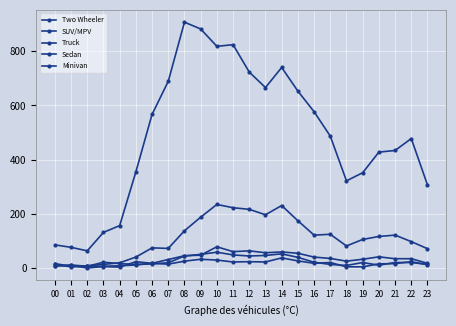

Reading left to right, extract all data points from this chart.

Two Wheeler: 00=86	01=77	02=64	03=132	04=157	05=355	06=567	07=689	08=907	09=882	10=818	11=824	12=723	13=666	14=740	15=653	16=577	17=487	18=322	19=352	20=428	21=434	22=478	23=307
SUV/MPV: 00=17	01=7	02=9	03=14	04=20	05=41	06=75	07=73	08=138	09=188	10=235	11=223	12=217	13=197	14=231	15=175	16=122	17=125	18=82	19=106	20=117	21=122	22=98	23=72
Truck: 00=8	01=12	02=7	03=22	04=17	05=14	06=16	07=20	08=45	09=51	10=59	11=49	12=45	13=47	14=53	15=40	16=22	17=14	18=10	19=21	20=11	21=21	22=21	23=14
Sedan: 00=9	01=10	02=1	03=6	04=4	05=24	06=18	07=32	08=46	09=48	10=79	11=61	12=64	13=57	14=60	15=55	16=41	17=36	18=26	19=33	20=42	21=35	22=35	23=18
Minivan: 00=14	01=5	02=7	03=7	04=9	05=12	06=18	07=15	08=26	09=33	10=30	11=23	12=24	13=23	14=38	15=27	16=18	17=21	18=5	19=5	20=16	21=17	22=24	23=13